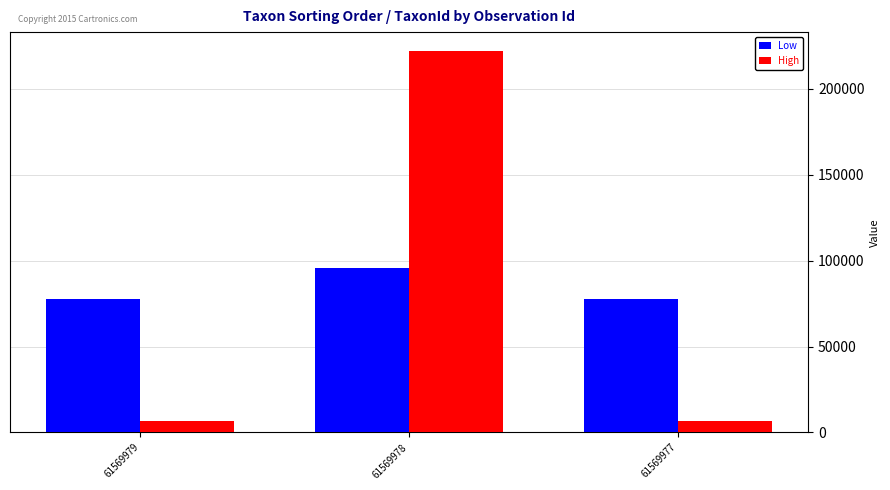

Rank the series by their maximum value, from highest to lowest.

High, Low